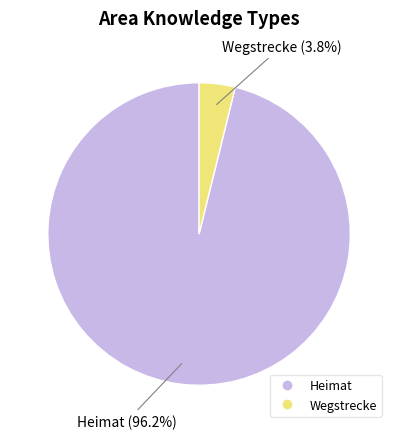

Does Heimat represent more than half of the total?

Yes